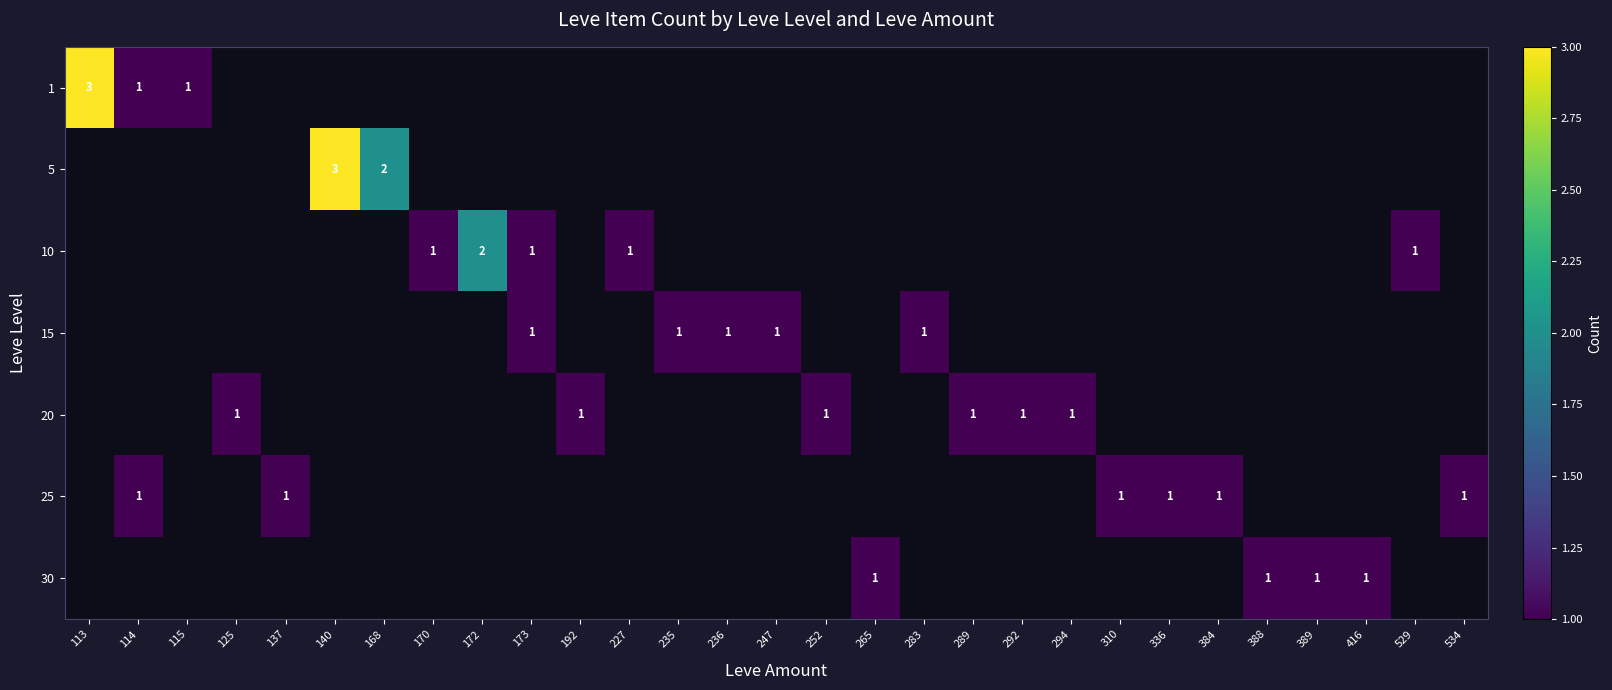

At how many categories does at least one series exceed 2?

2